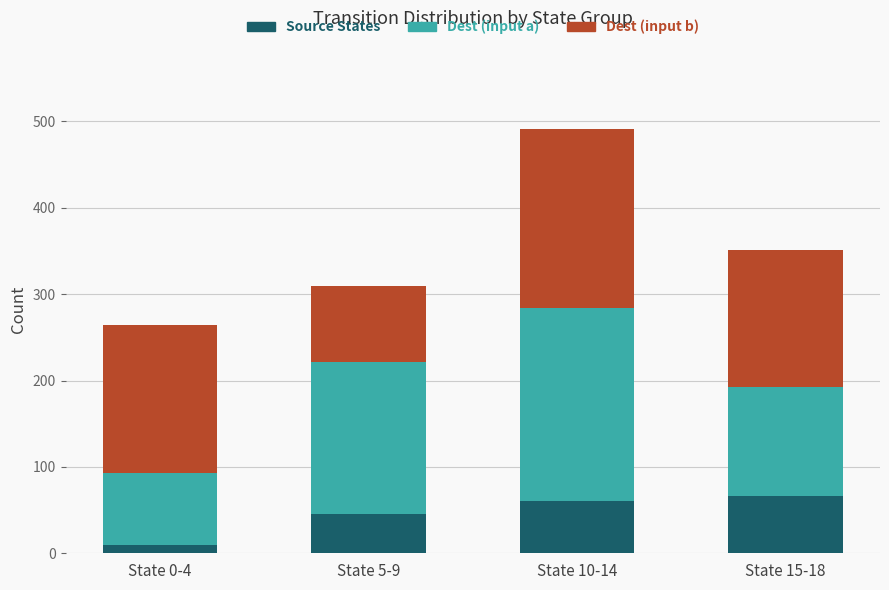

What is the difference between the second highest and minimum values in the Source States series?

50